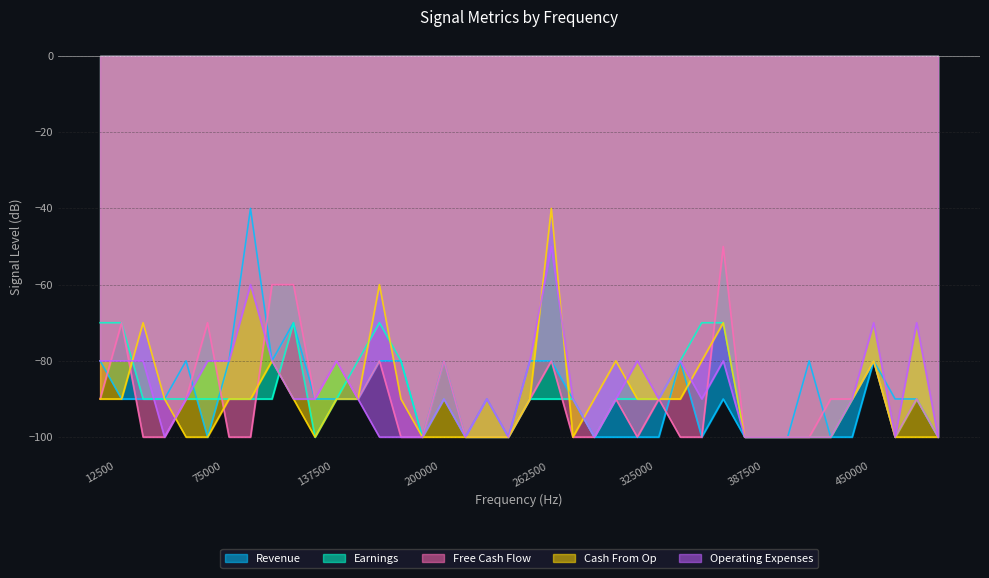

Is the value of Revenue at 462500 greater than the value of Free Cash Flow at 25000?

No